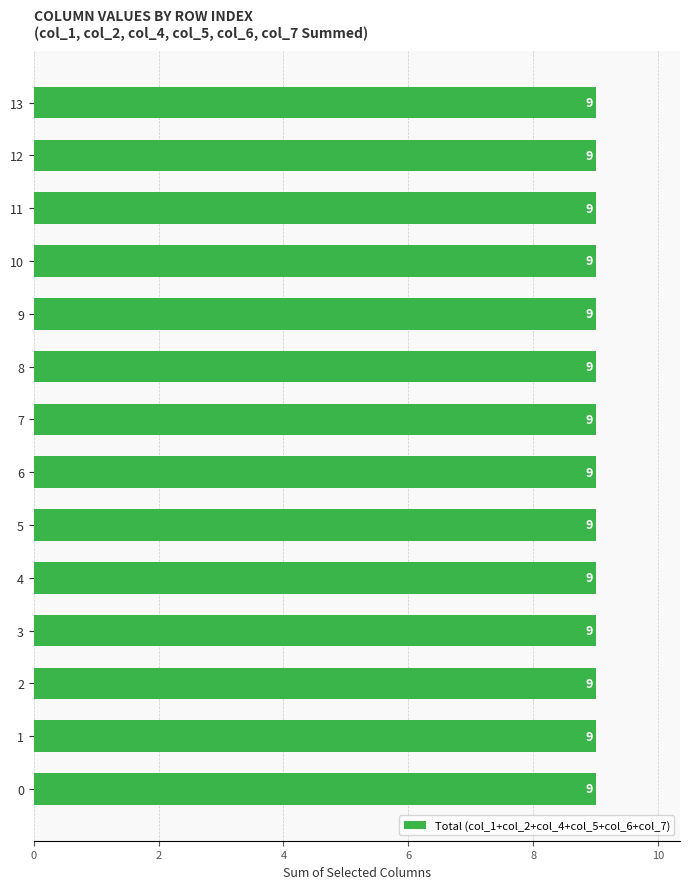

List the labels in order of col_2 value, largest first.

0, 1, 2, 3, 4, 5, 6, 7, 8, 9, 10, 11, 12, 13